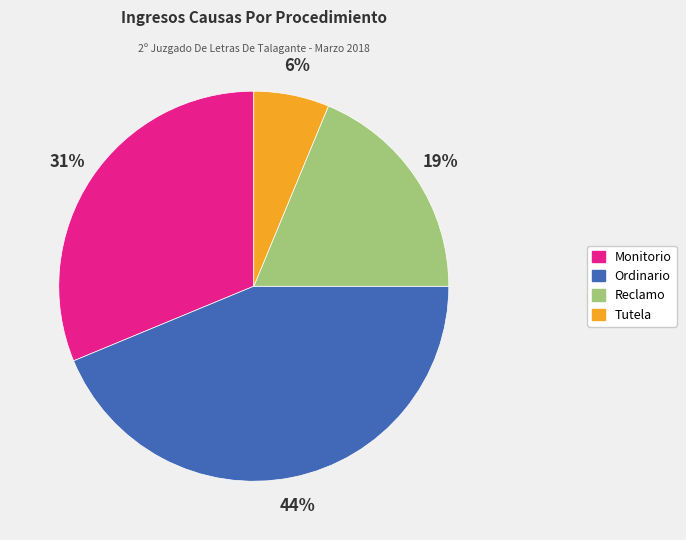

What is the largest slice in the pie chart?

Ordinario